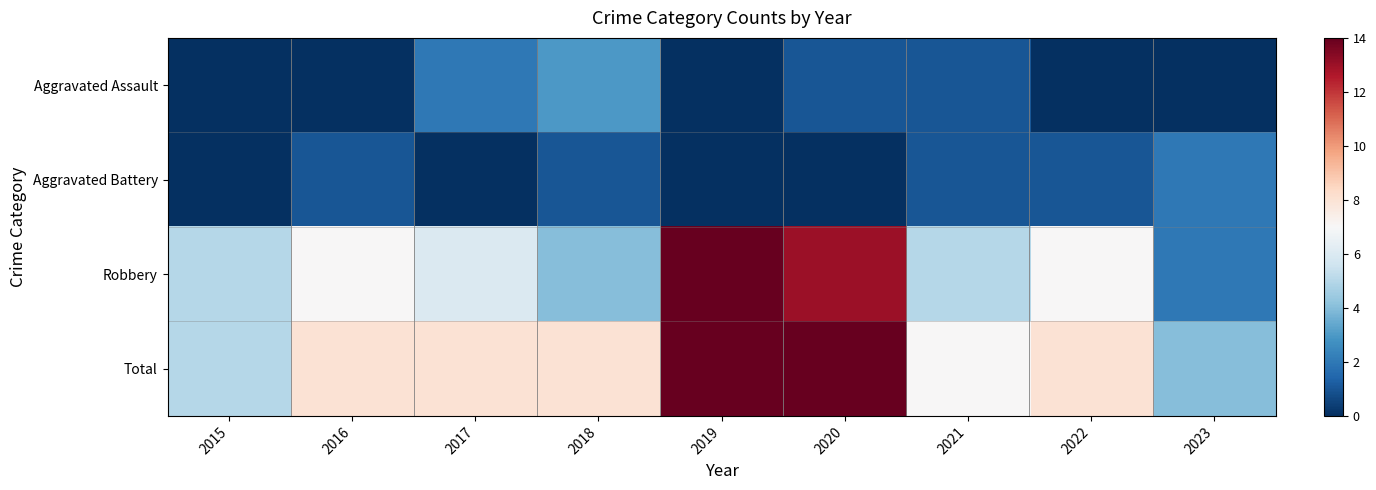

Which series changed the most between 2018 and 2022?

Aggravated Assault